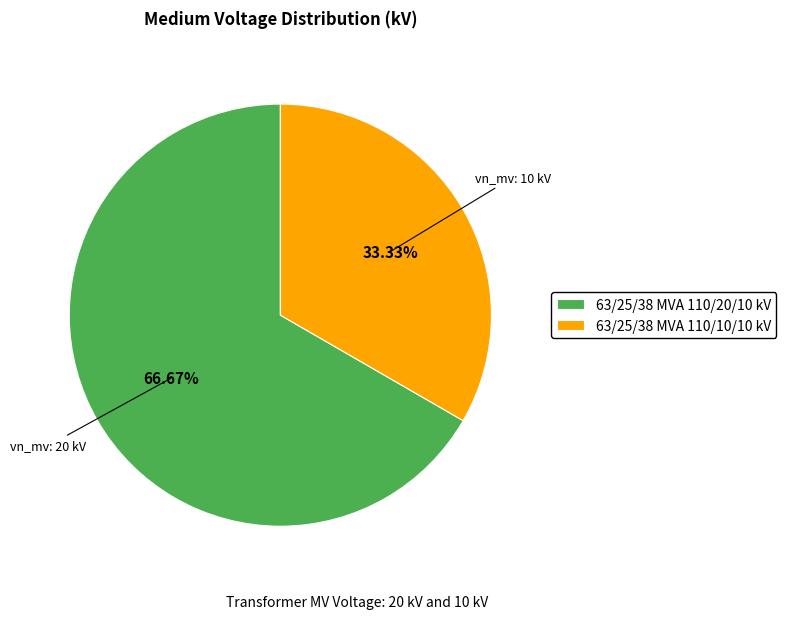

What percentage do 63/25/38 MVA 110/10/10 kV and 63/25/38 MVA 110/20/10 kV together represent?

100.0%